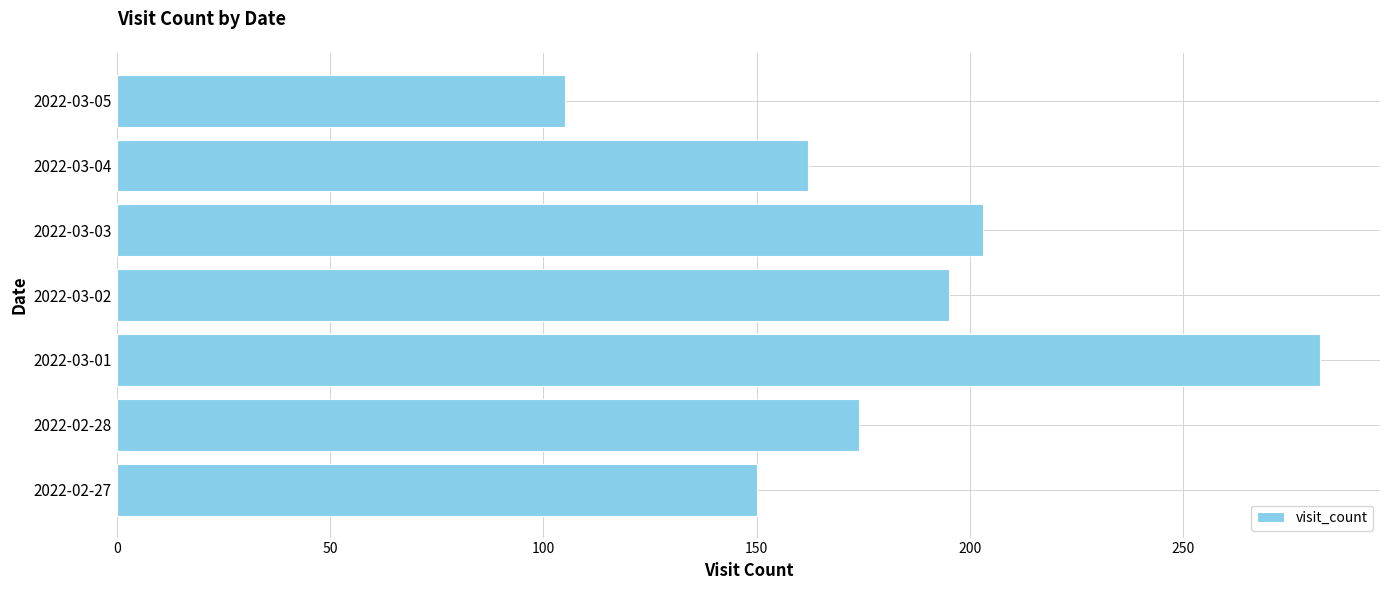

Rank the categories by value from lowest to highest.

2022-03-05, 2022-02-27, 2022-03-04, 2022-02-28, 2022-03-02, 2022-03-03, 2022-03-01